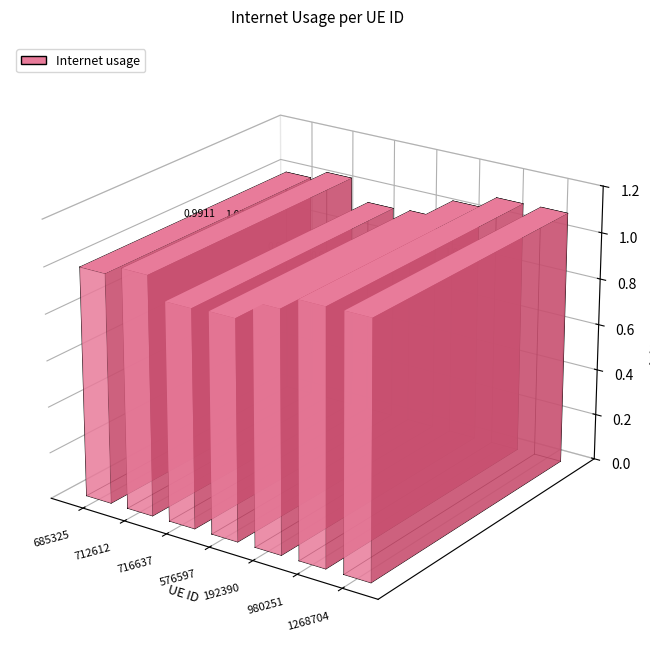

What is the maximum value shown in the chart?

1.1